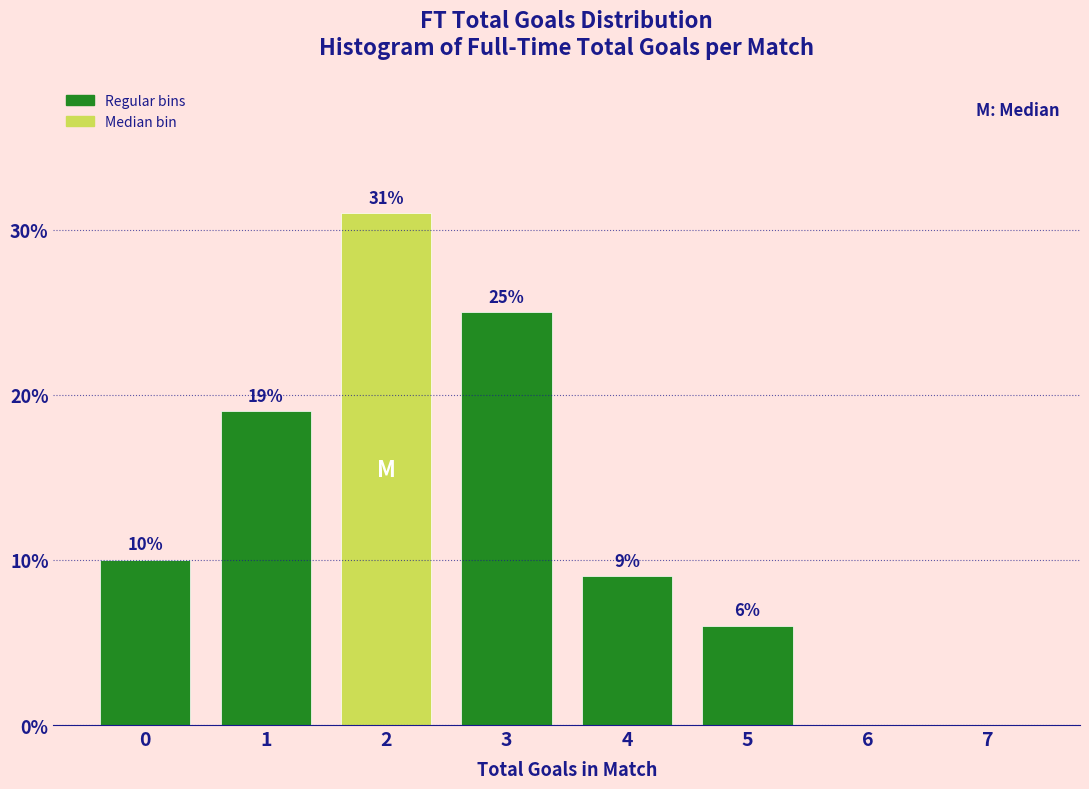

Reading left to right, what are all the values shown in this chart?

0=10	1=19	2=31	3=25	4=9	5=6	6=0	7=0